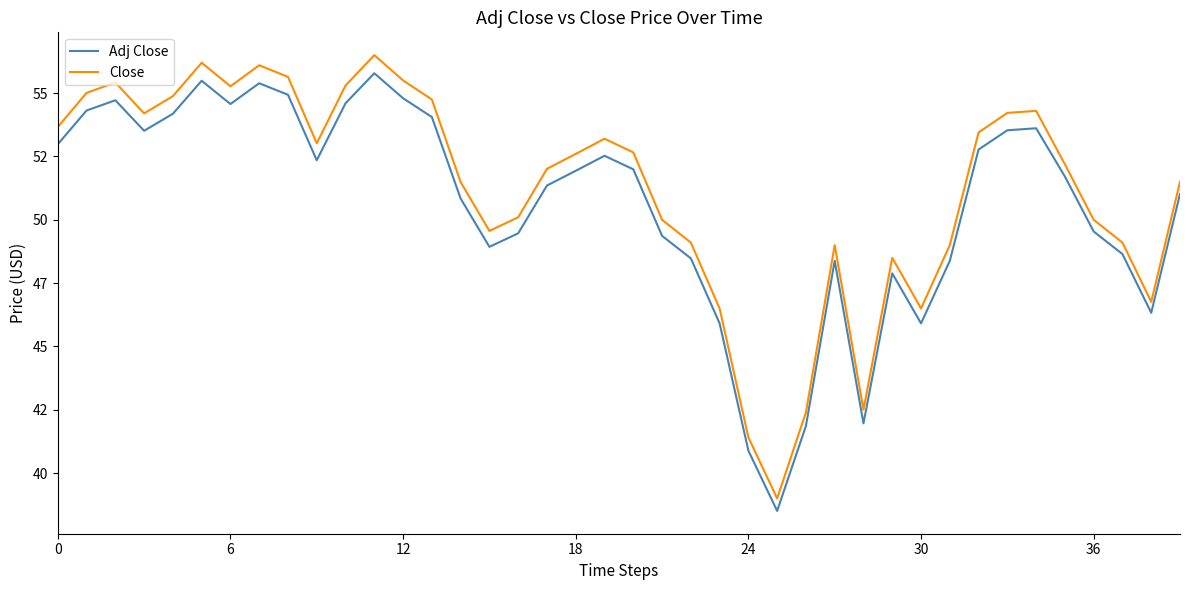

True or false: Adj Close and Close intersect in this chart.

False